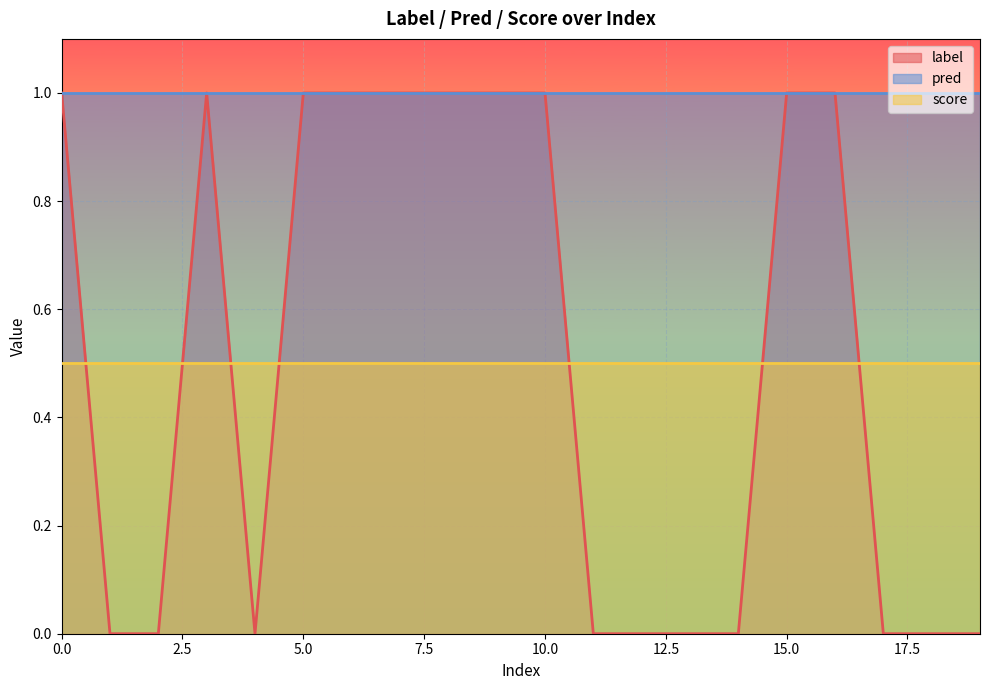

At 15, list the series in order from largest to smallest.

label, pred, score